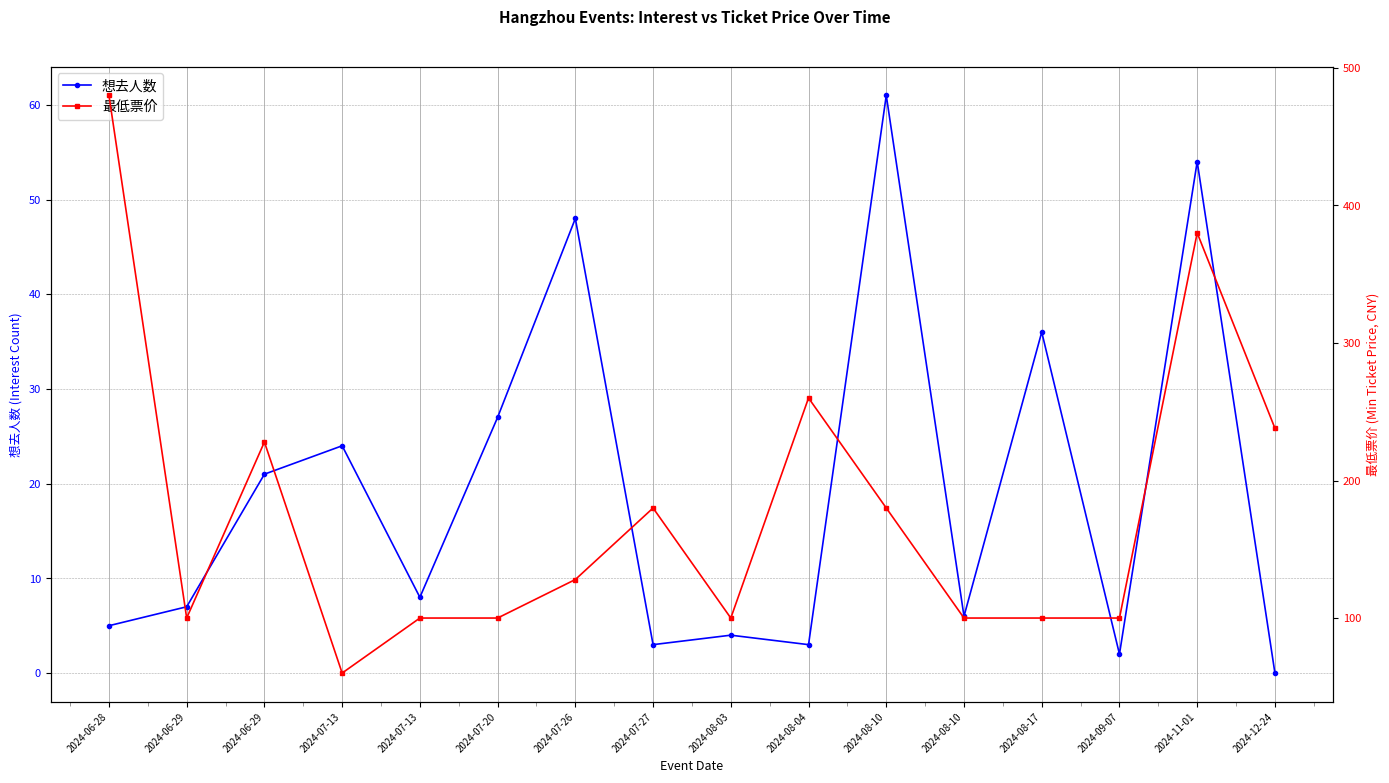

Where does the 想去人数 series first go above 8?

2024-06-29